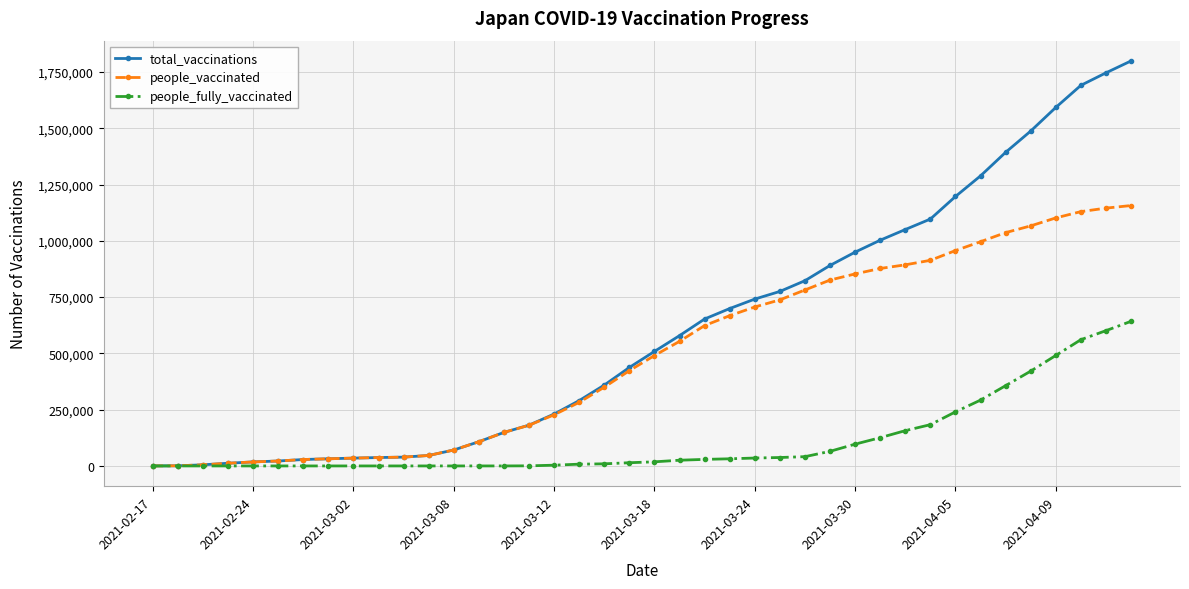

Rank the series by their maximum value, from highest to lowest.

total_vaccinations, people_vaccinated, people_fully_vaccinated